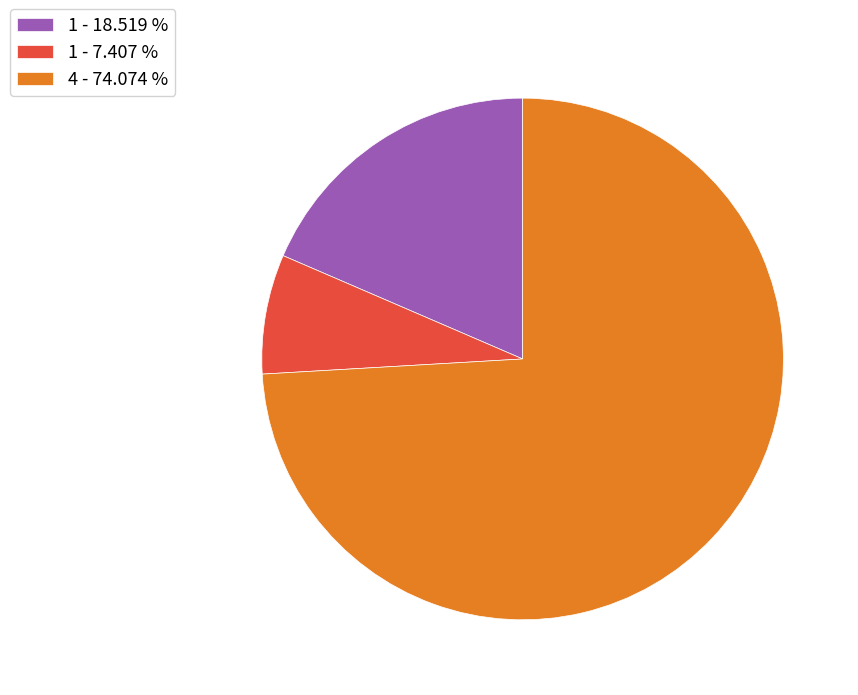

Which has a higher value, 1 - 18.519 % or 1 - 7.407 %?

1 - 18.519 %